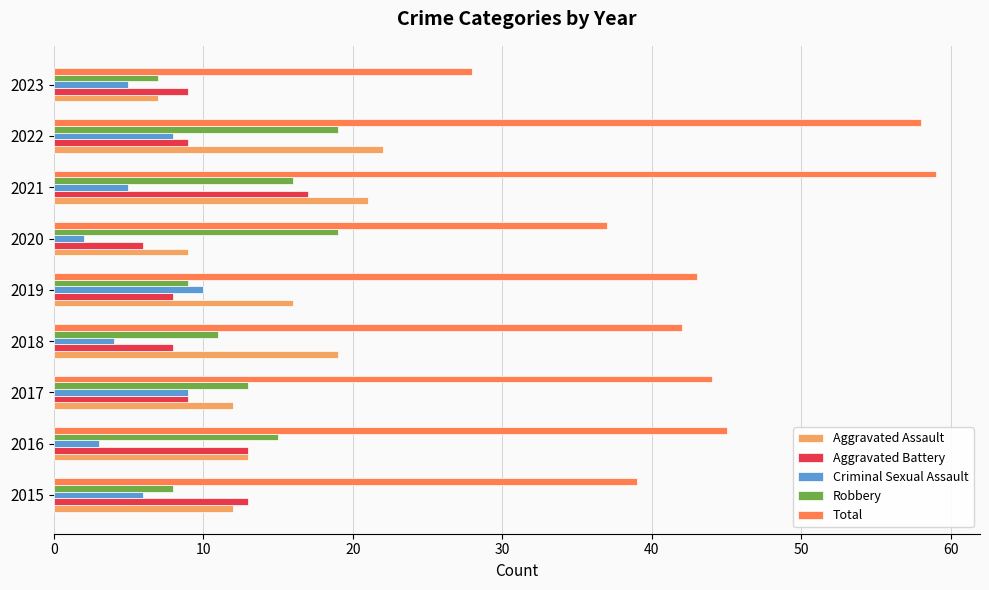

Is it true that Robbery equals 8 at 2015?

True